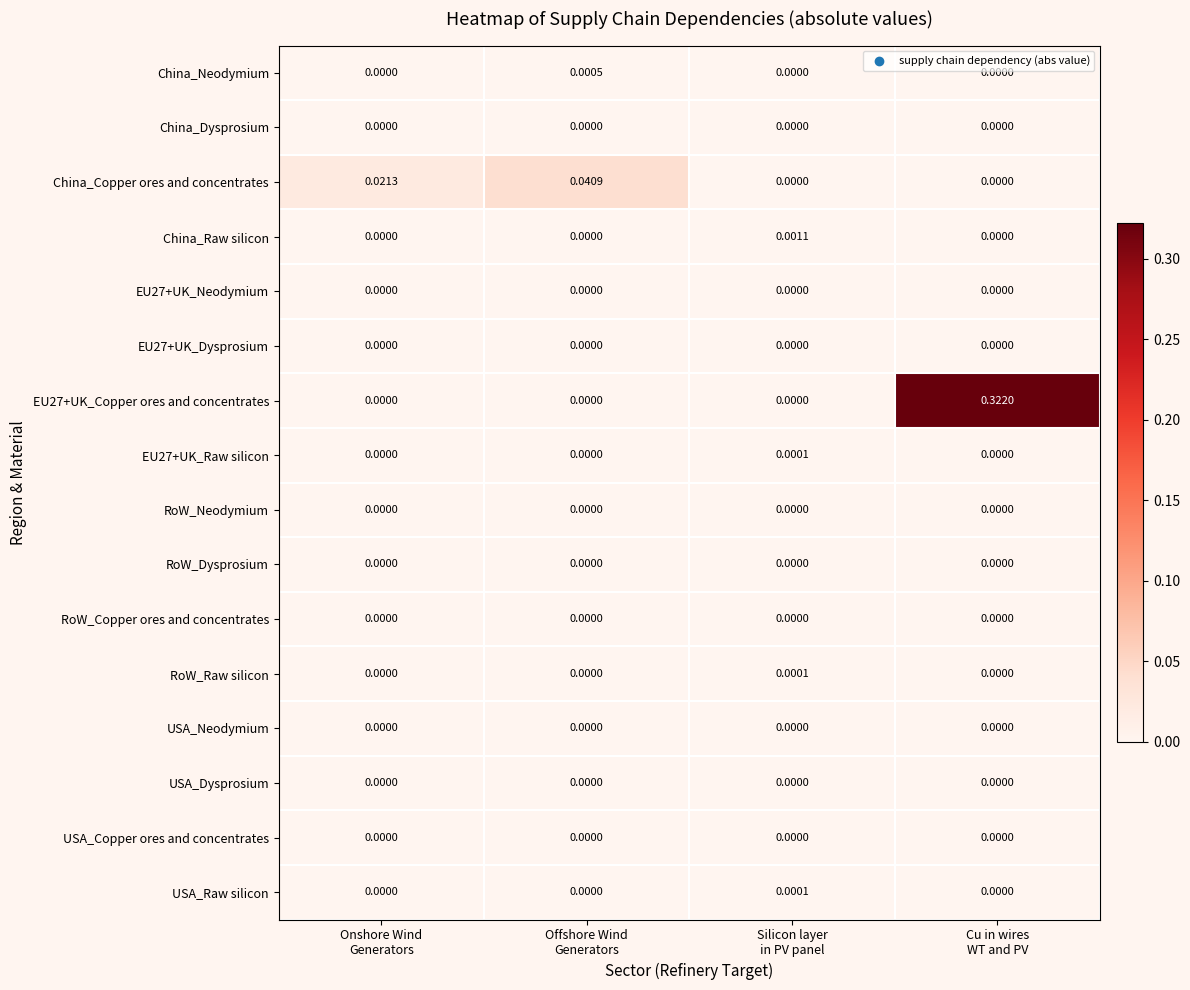

At which category is the sum across all series the highest?

Cu in wires
WT and PV